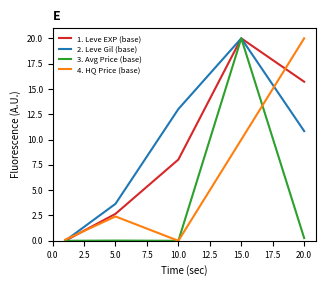

Which series has the largest total across all categories?

2. Leve Gil (base)